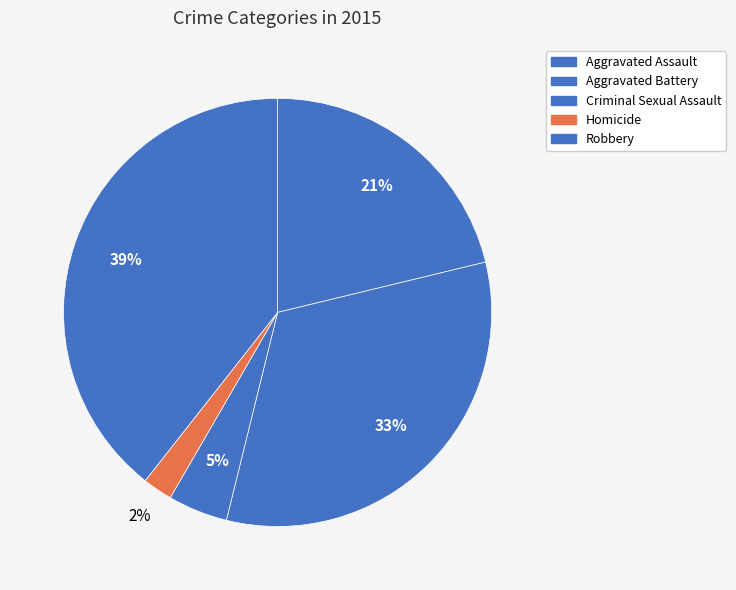

What percentage is the Criminal Sexual Assault slice, to the nearest percent?

5%